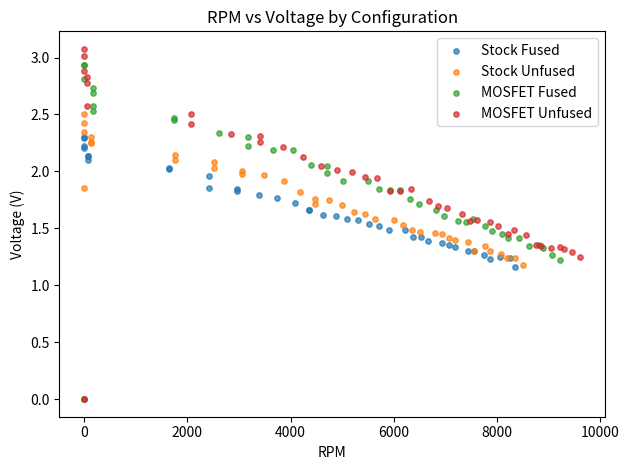

Which series reaches the maximum Y coordinate?

MOSFET Unfused